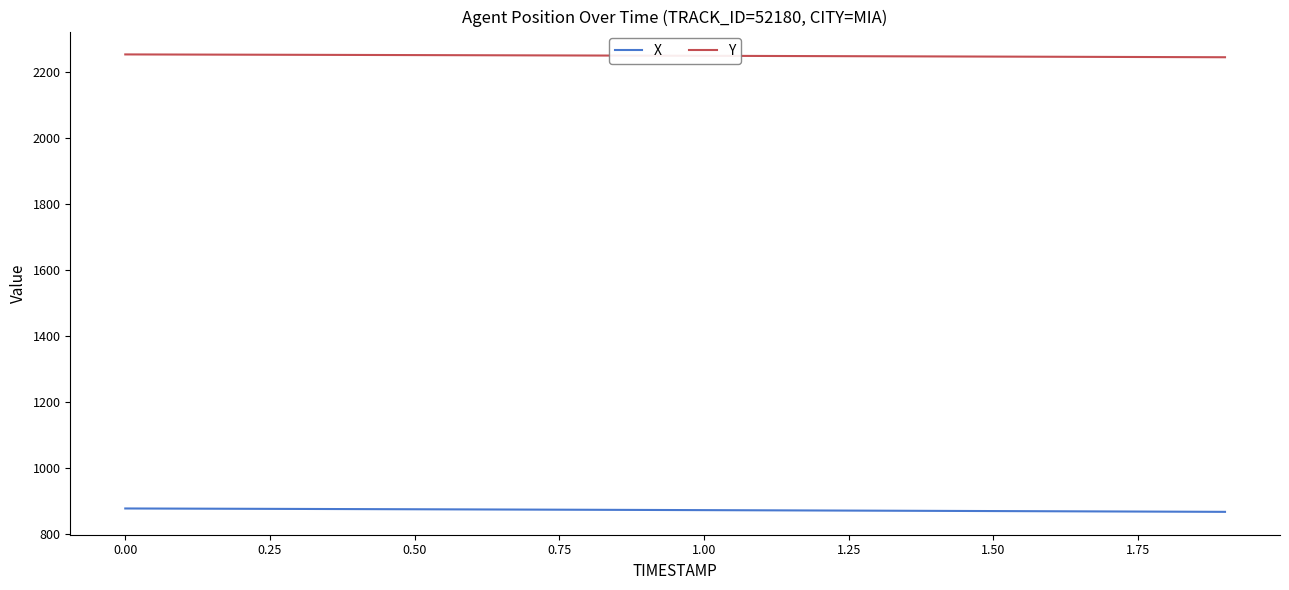

What is the difference between the maximum and second lowest values in the X series?

9.6